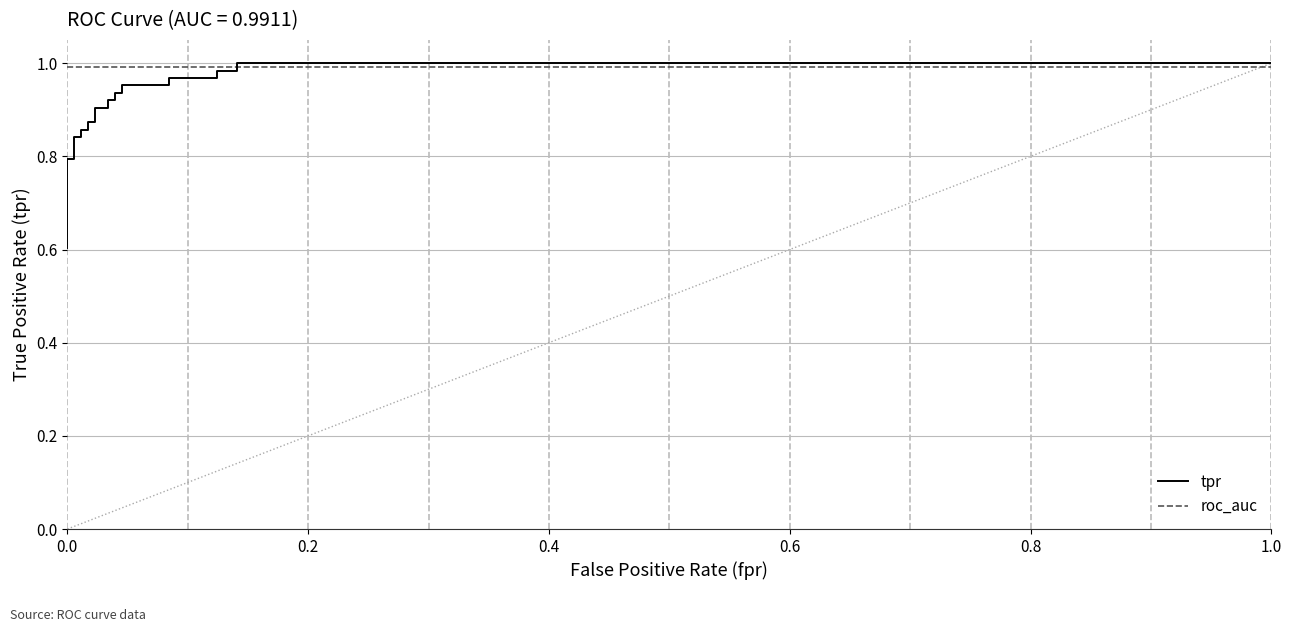

What position from the right is 0.2?

23